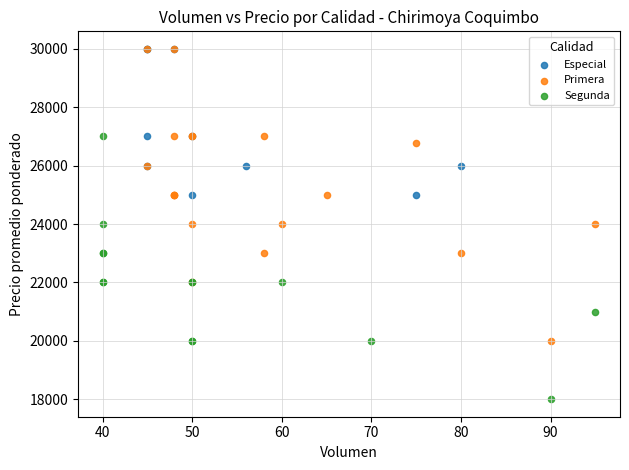

Which series reaches the minimum Y coordinate?

Segunda